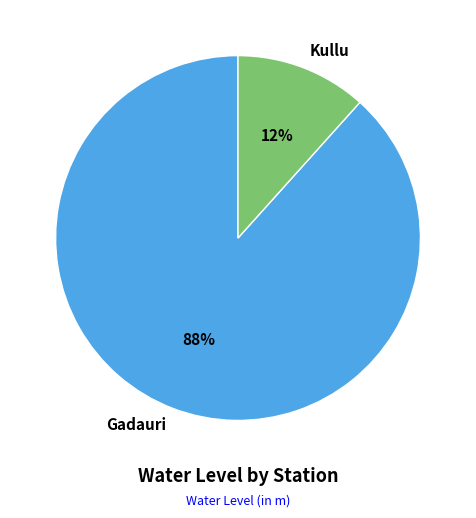

What is the largest slice in the pie chart?

Gadauri